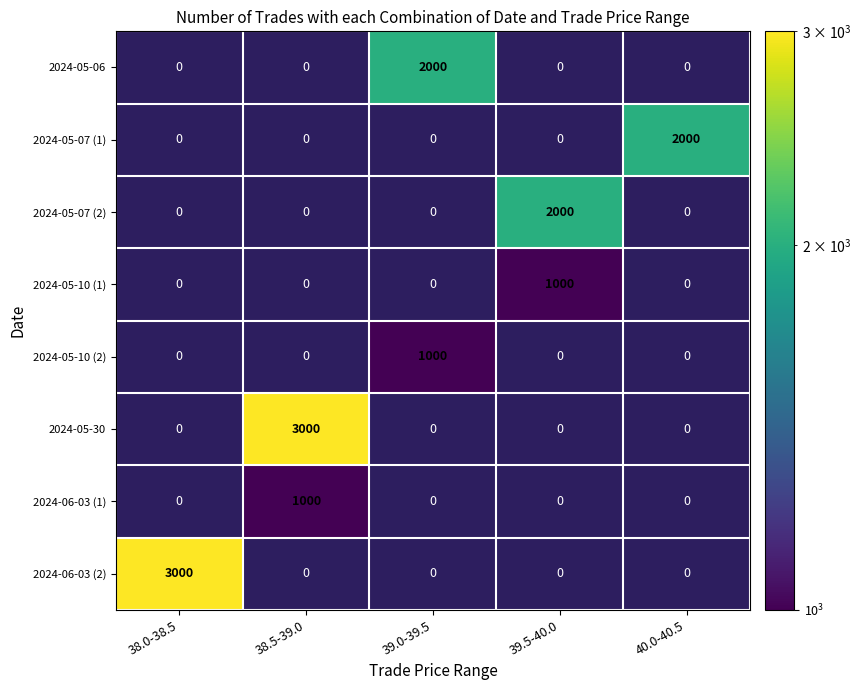

Which series has the largest range (max minus min)?

2024-06-03 (2)